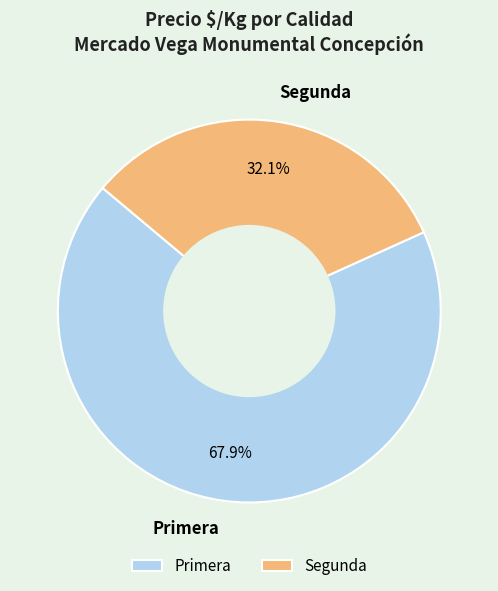

Rank the categories by value from lowest to highest.

Segunda, Primera